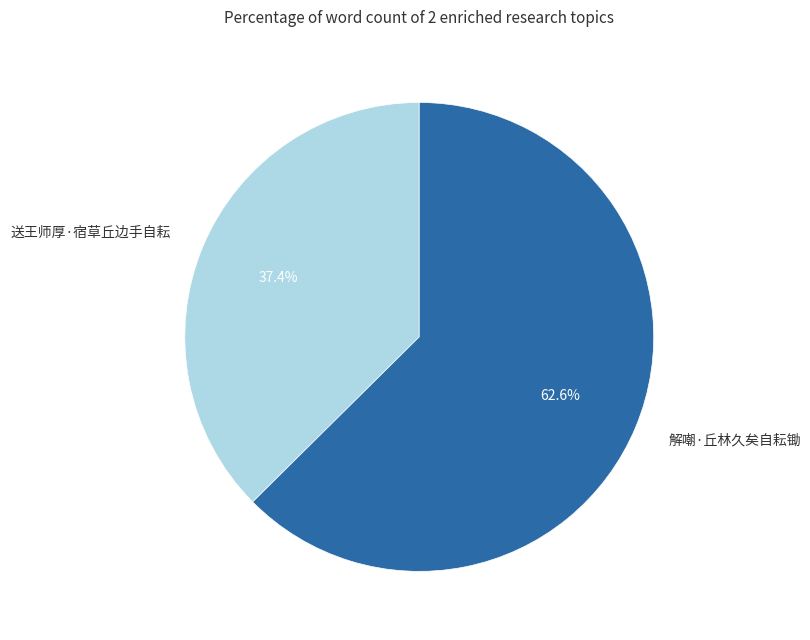

Is 解嘲·丘林久矣自耘锄 the majority of the pie?

Yes